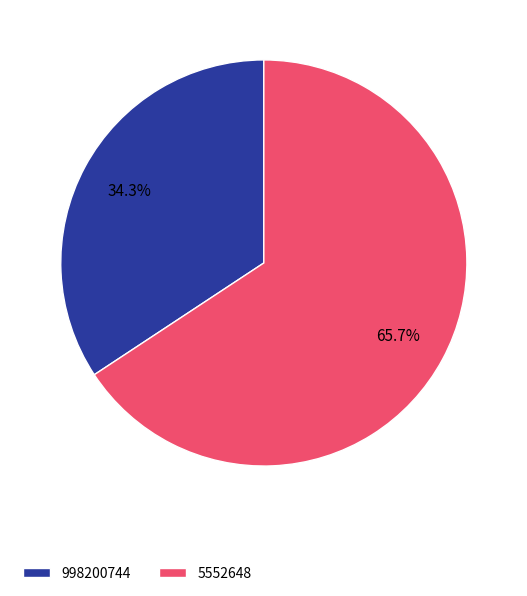

To the nearest percent, what percentage of the pie is 998200744?

34%